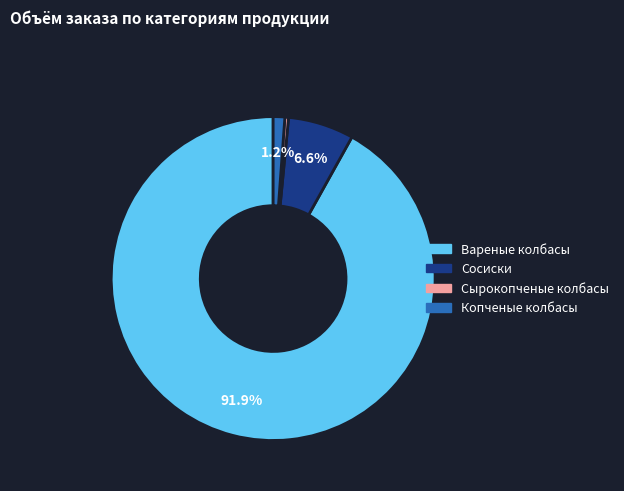

Is the sum of Сырокопченые колбасы and Вареные колбасы greater than half?

Yes